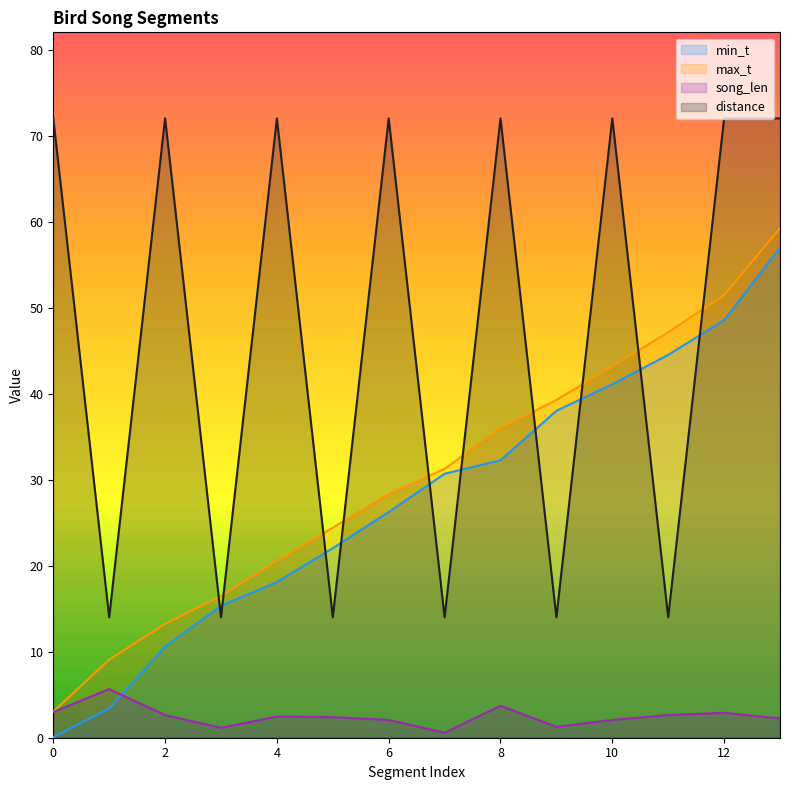

Which series has the largest total across all categories?

distance